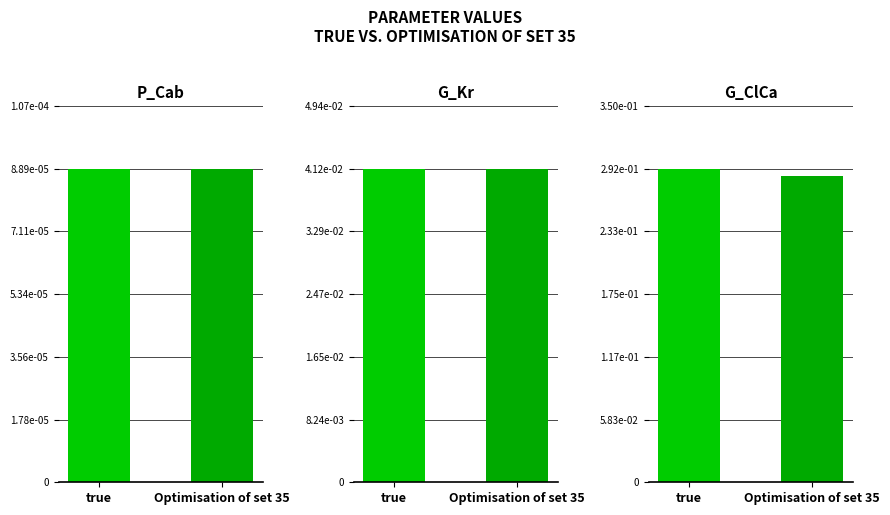

At G_Kr, list the series in order from largest to smallest.

Optimisation of set 35, true